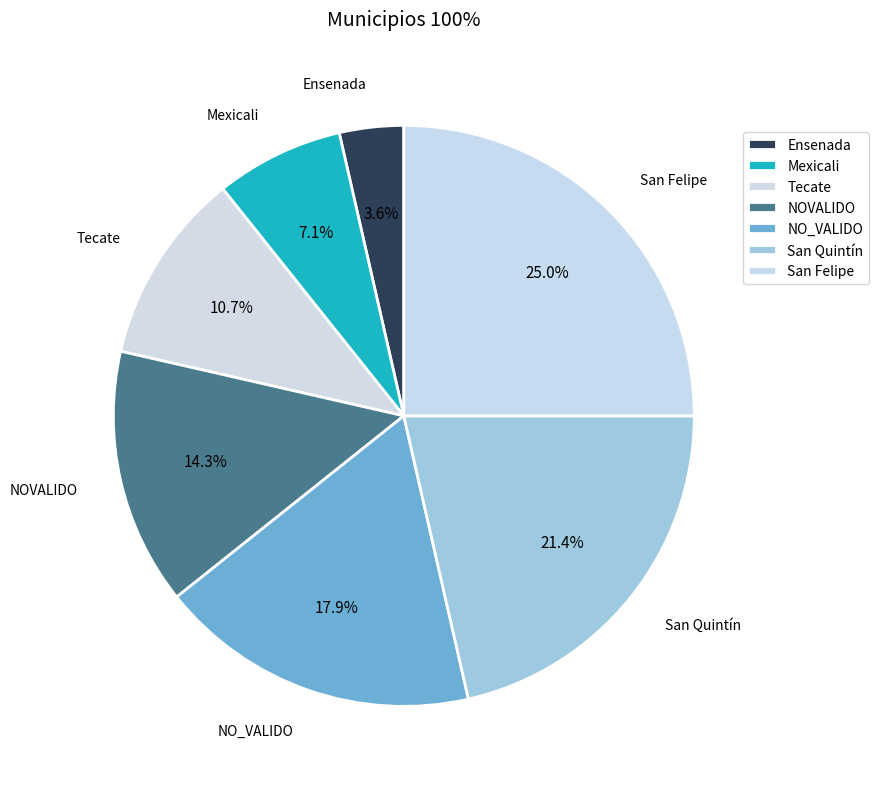

What percentage is the NO_VALIDO slice, to the nearest percent?

18%